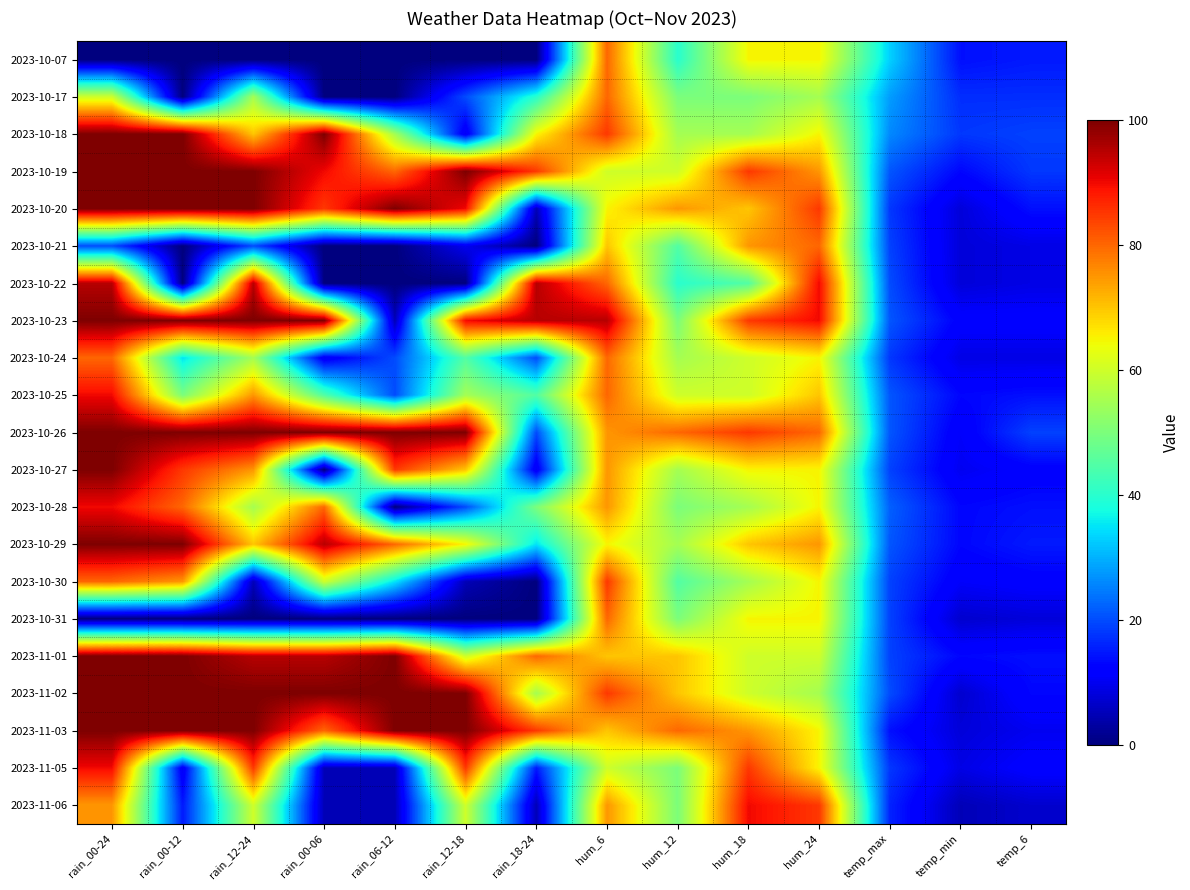

What is the difference between the highest and lowest values at rain_12-18?

100